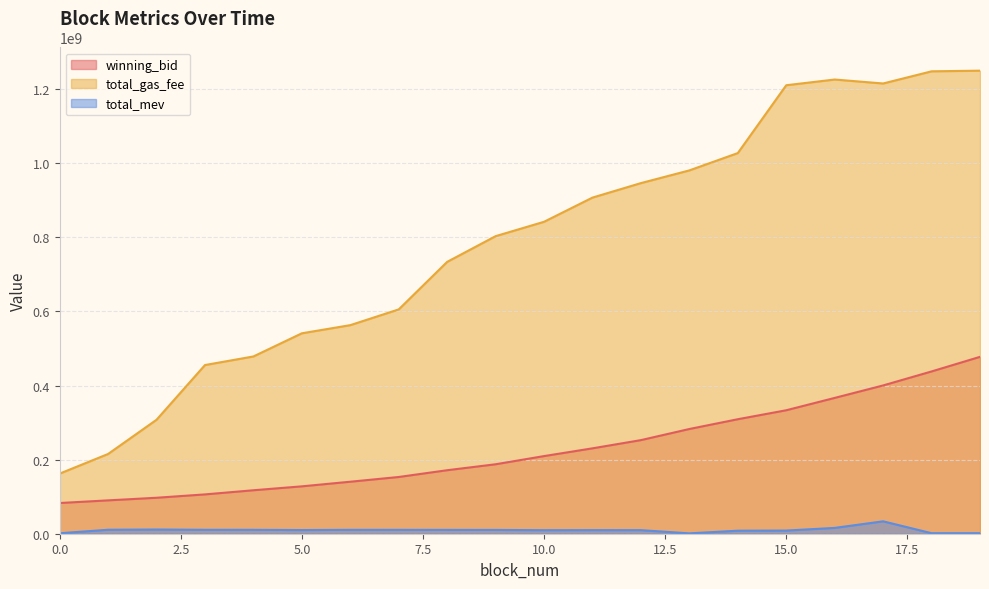

How many lines are shown in the chart?

3